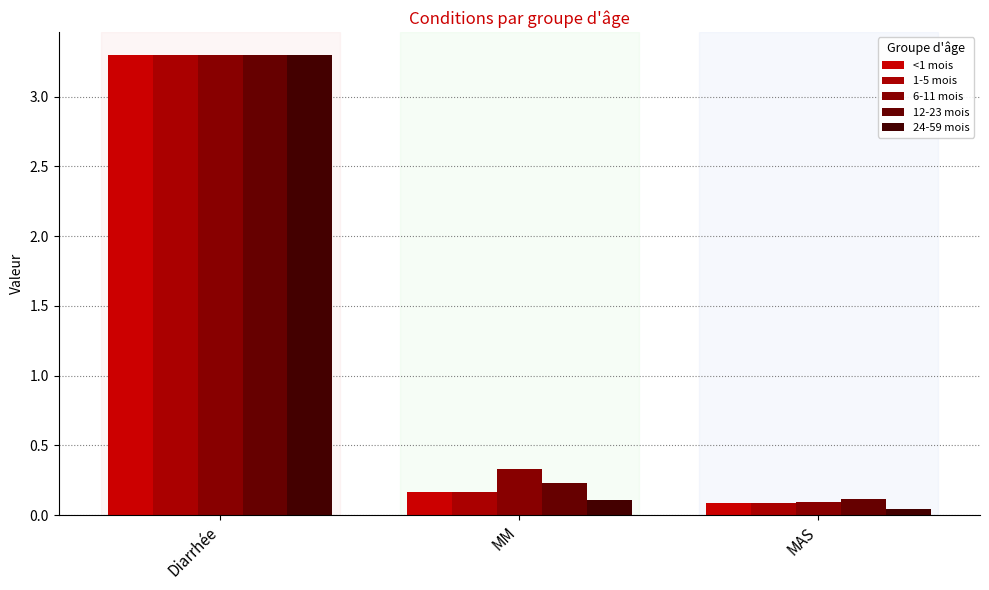

What is the label of the 2nd bar from the right?

MM